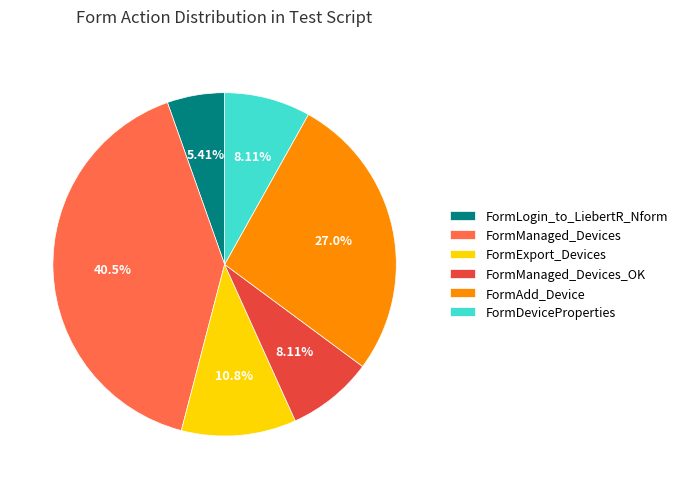

To the nearest percent, what percentage of the pie is FormAdd_Device?

27%